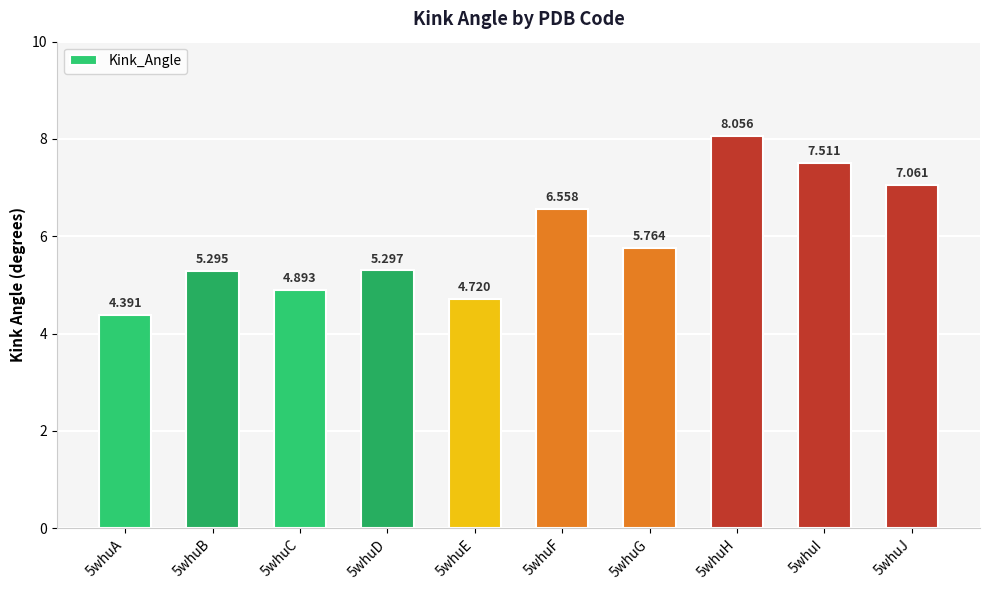

Count the number of values greater than 5.

7